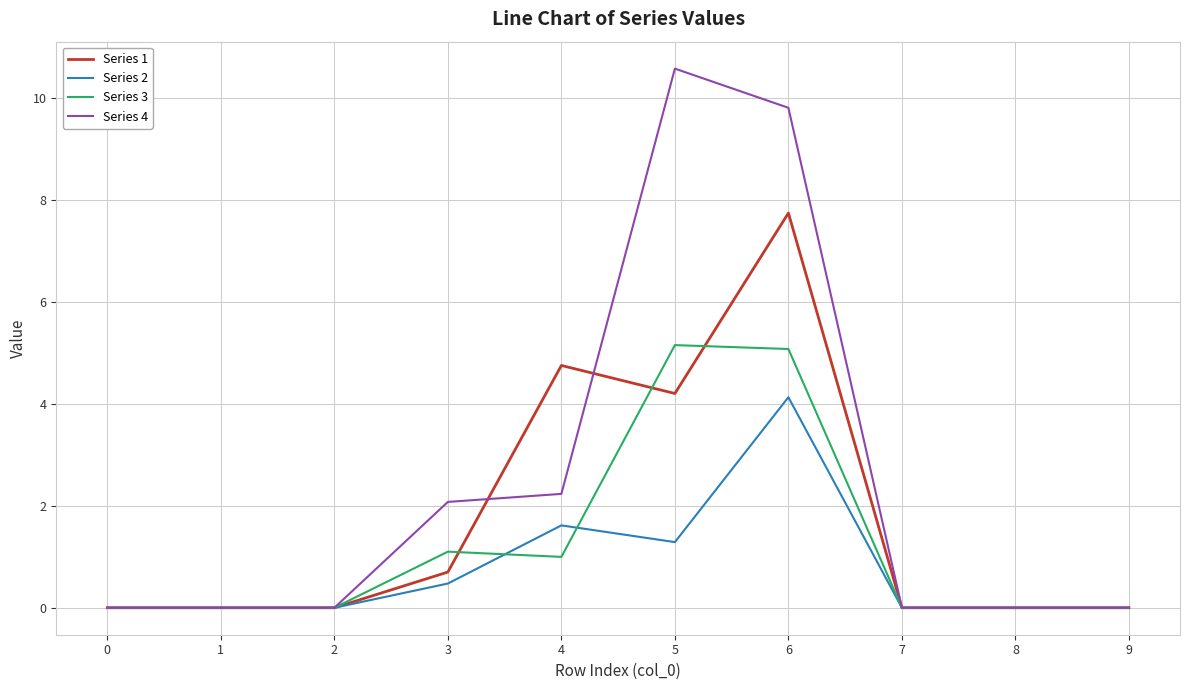

How many categories are shown in the chart?

10